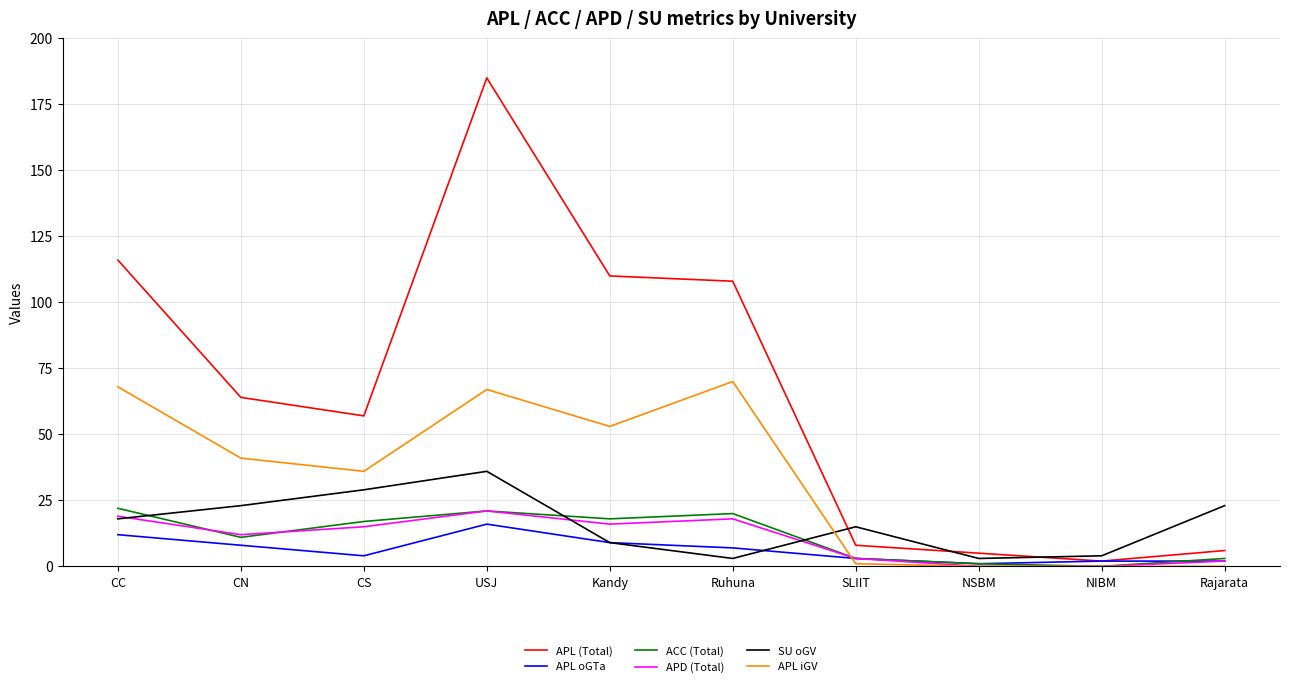

Reading left to right, extract all data points from this chart.

APL (Total): CC=116	CN=64	CS=57	USJ=185	Kandy=110	Ruhuna=108	SLIIT=8	NSBM=5	NIBM=2	Rajarata=6
APL oGTa: CC=12	CN=8	CS=4	USJ=16	Kandy=9	Ruhuna=7	SLIIT=3	NSBM=1	NIBM=2	Rajarata=2
ACC (Total): CC=22	CN=11	CS=17	USJ=21	Kandy=18	Ruhuna=20	SLIIT=3	NSBM=1	NIBM=0	Rajarata=3
APD (Total): CC=19	CN=12	CS=15	USJ=21	Kandy=16	Ruhuna=18	SLIIT=3	NSBM=0	NIBM=0	Rajarata=2
SU oGV: CC=18	CN=23	CS=29	USJ=36	Kandy=9	Ruhuna=3	SLIIT=15	NSBM=3	NIBM=4	Rajarata=23
APL iGV: CC=68	CN=41	CS=36	USJ=67	Kandy=53	Ruhuna=70	SLIIT=1	NSBM=0	NIBM=0	Rajarata=0